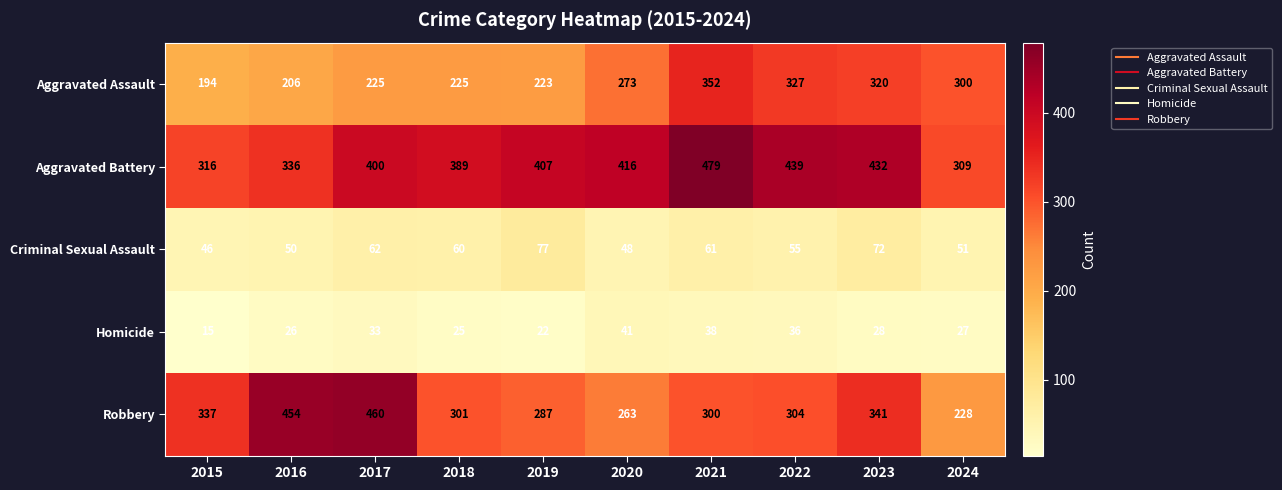

What is the difference between the highest and lowest values at 2021?

441